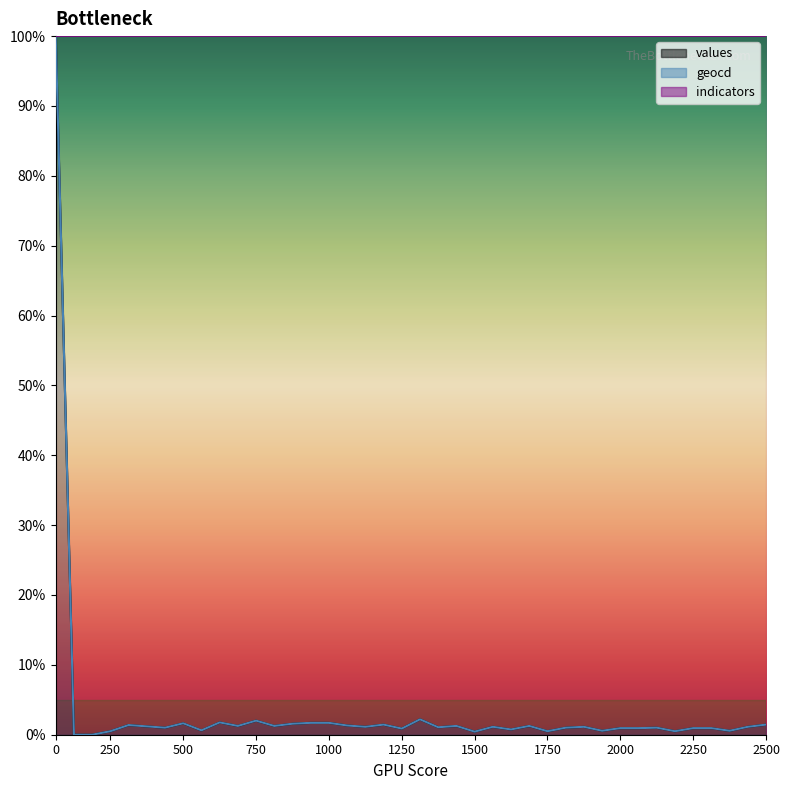

True or false: geocd and values intersect in this chart.

False